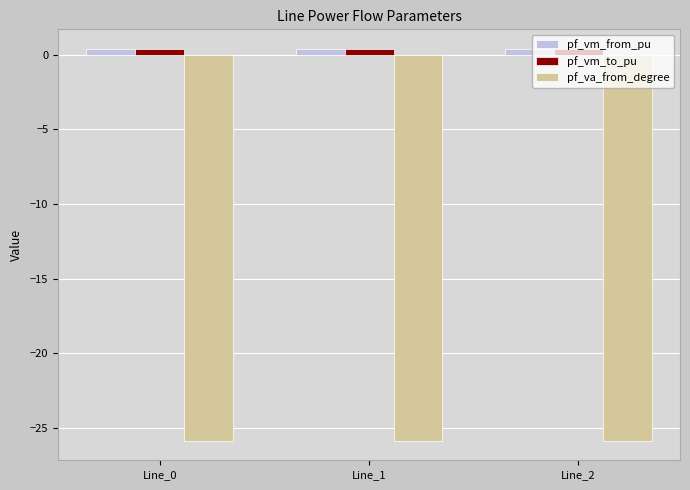

What is the average value of the pf_vm_from_pu series?

0.4